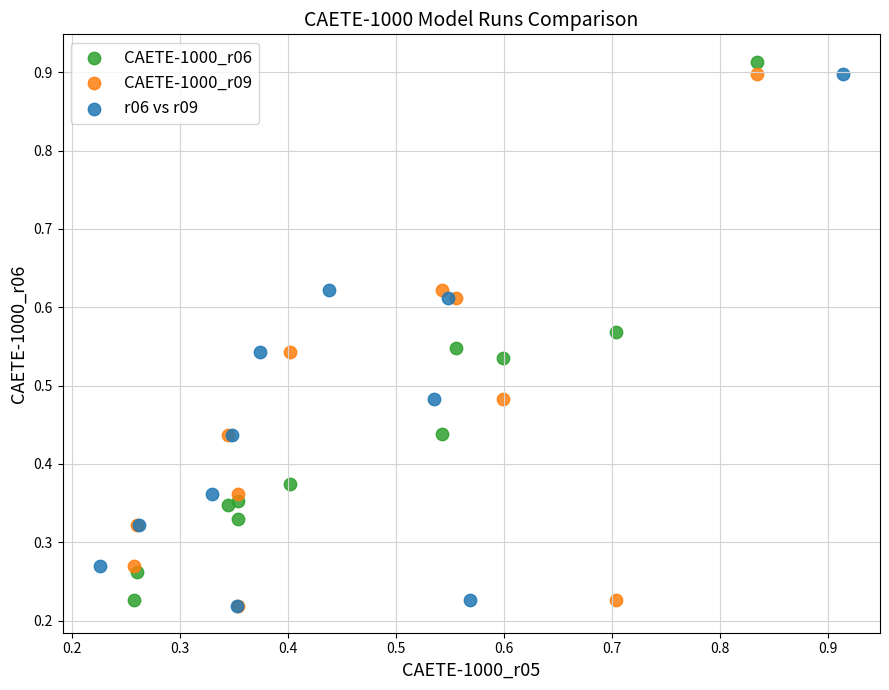

What are all the series names shown in the legend?

CAETE-1000_r06, CAETE-1000_r09, r06 vs r09